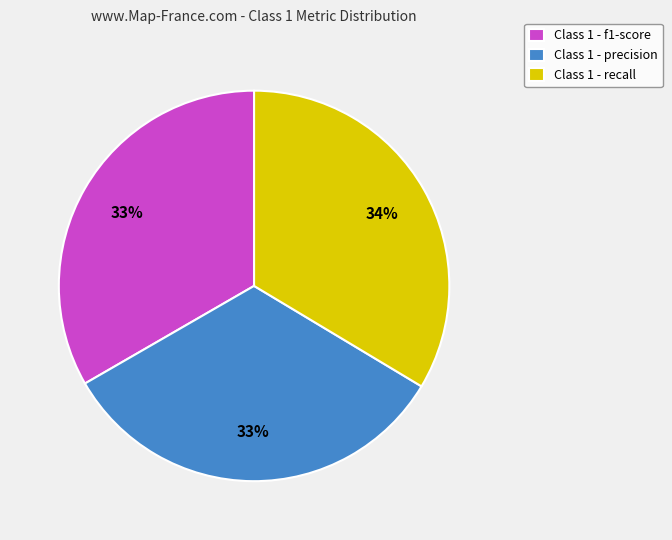

Does Class 1 - precision represent more than half of the total?

No